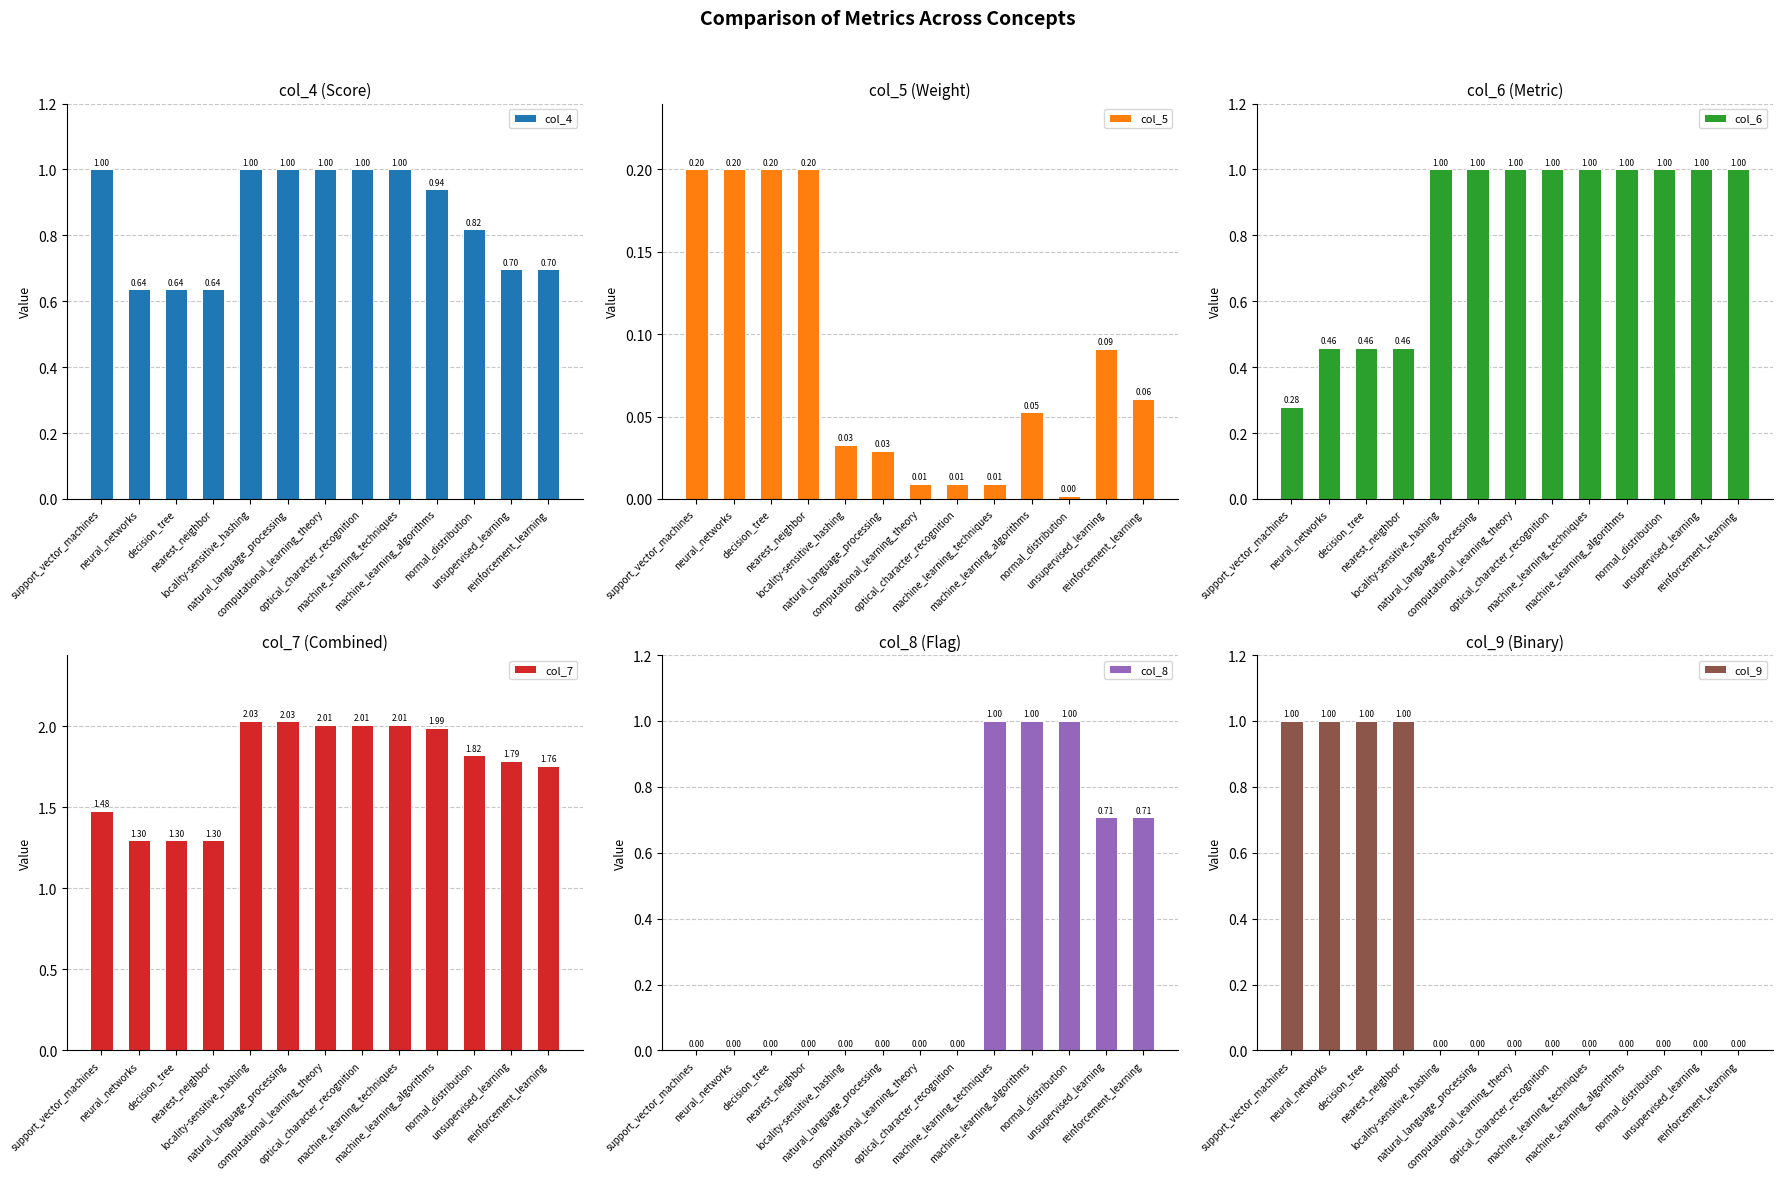

What position from the right is optical_character_recognition?

6